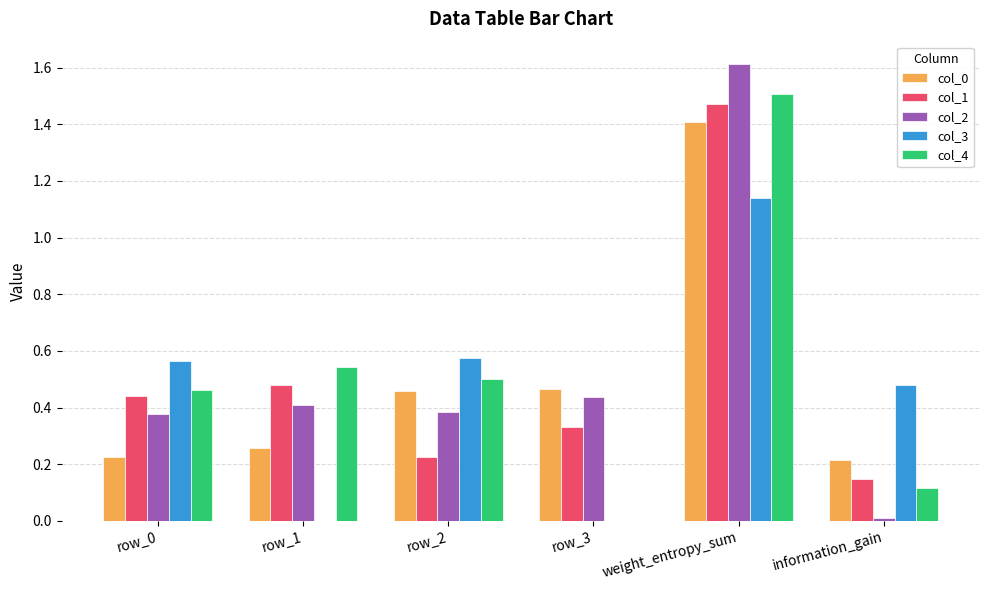

What is the sum of all col_0 values?

3.0